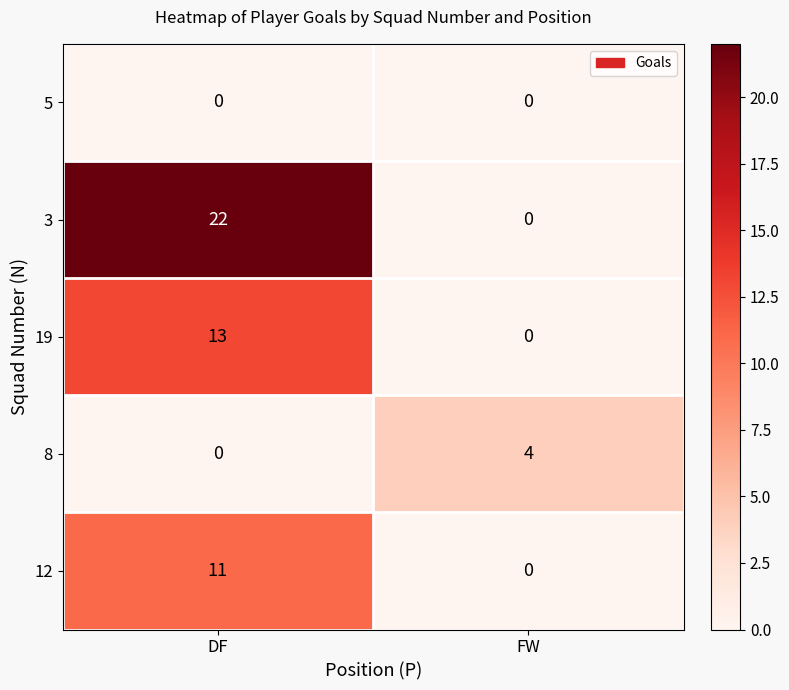

What is the difference between the maximum and minimum values in the 19 series?

13